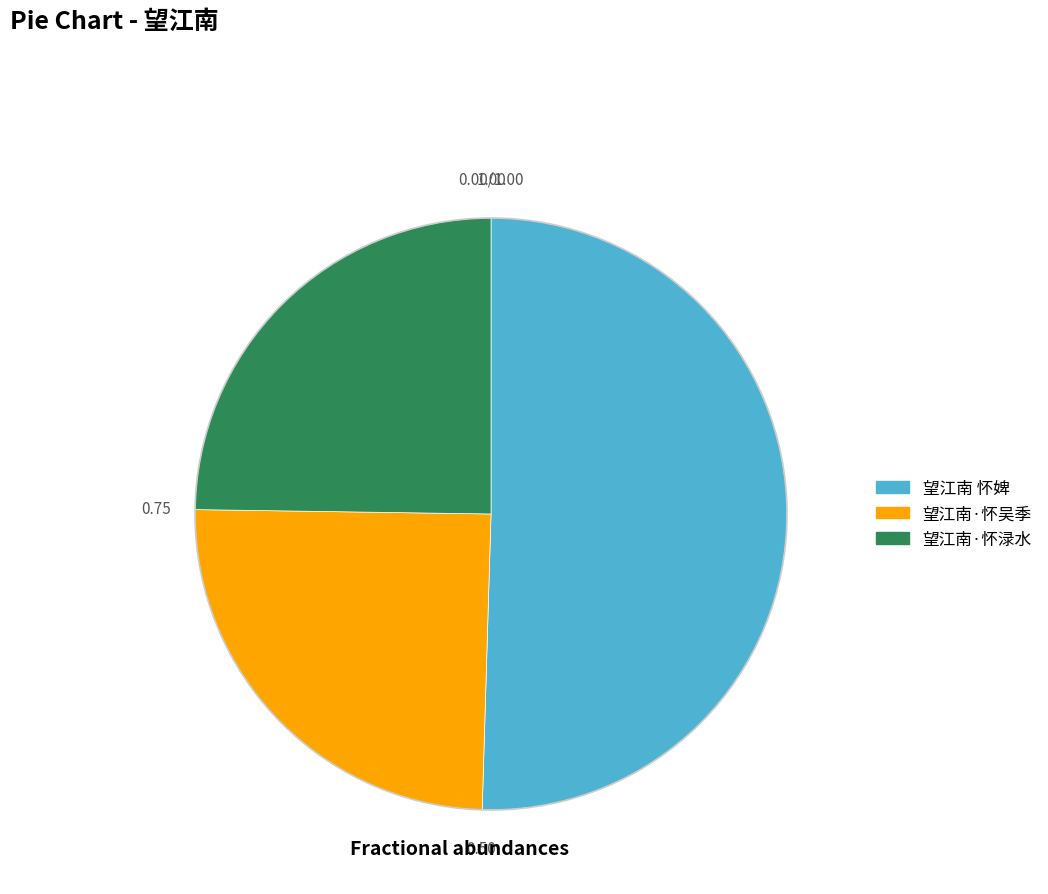

Is 望江南·怀吴季 the majority of the pie?

No